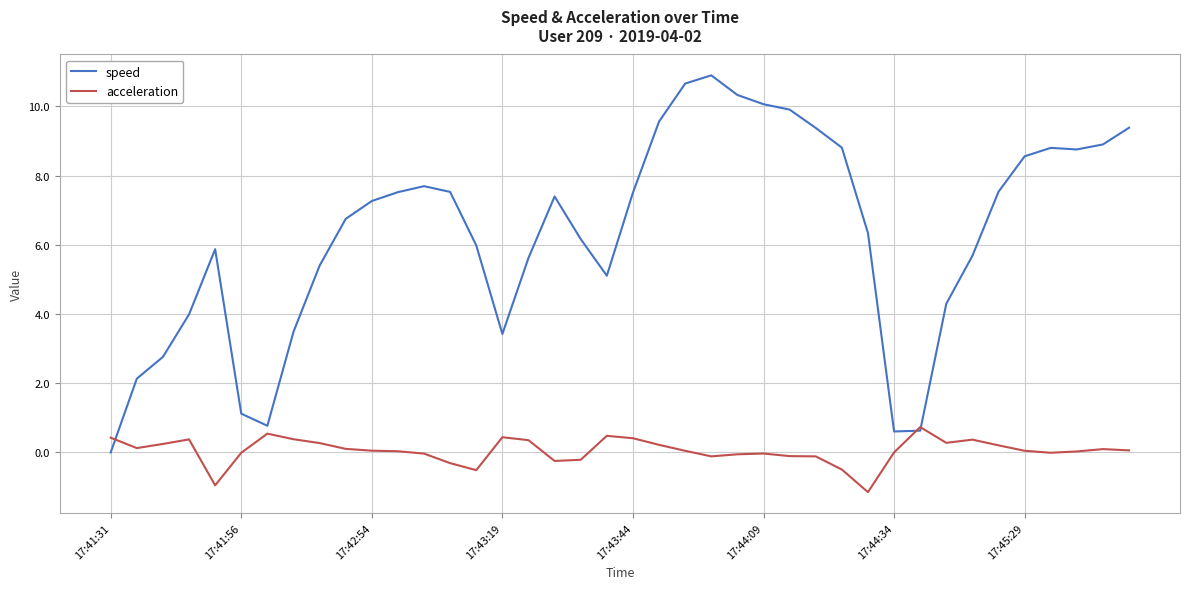

After their last crossing, which series has the higher values: acceleration or speed?

speed